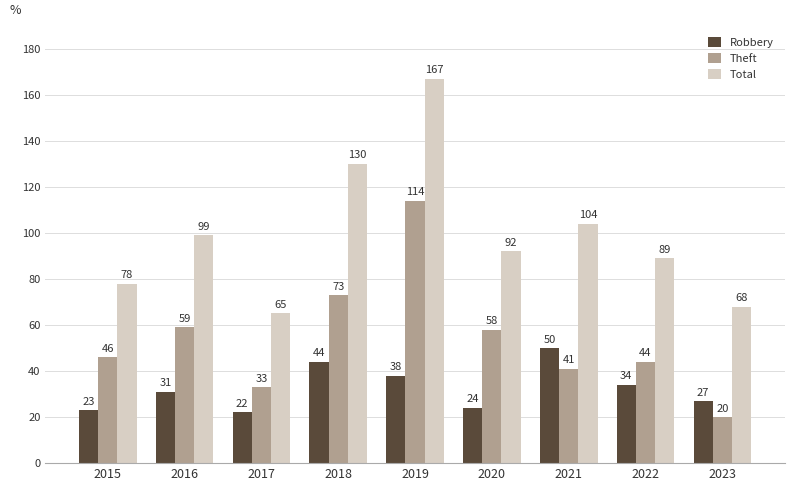

How many bars are there in total?

27